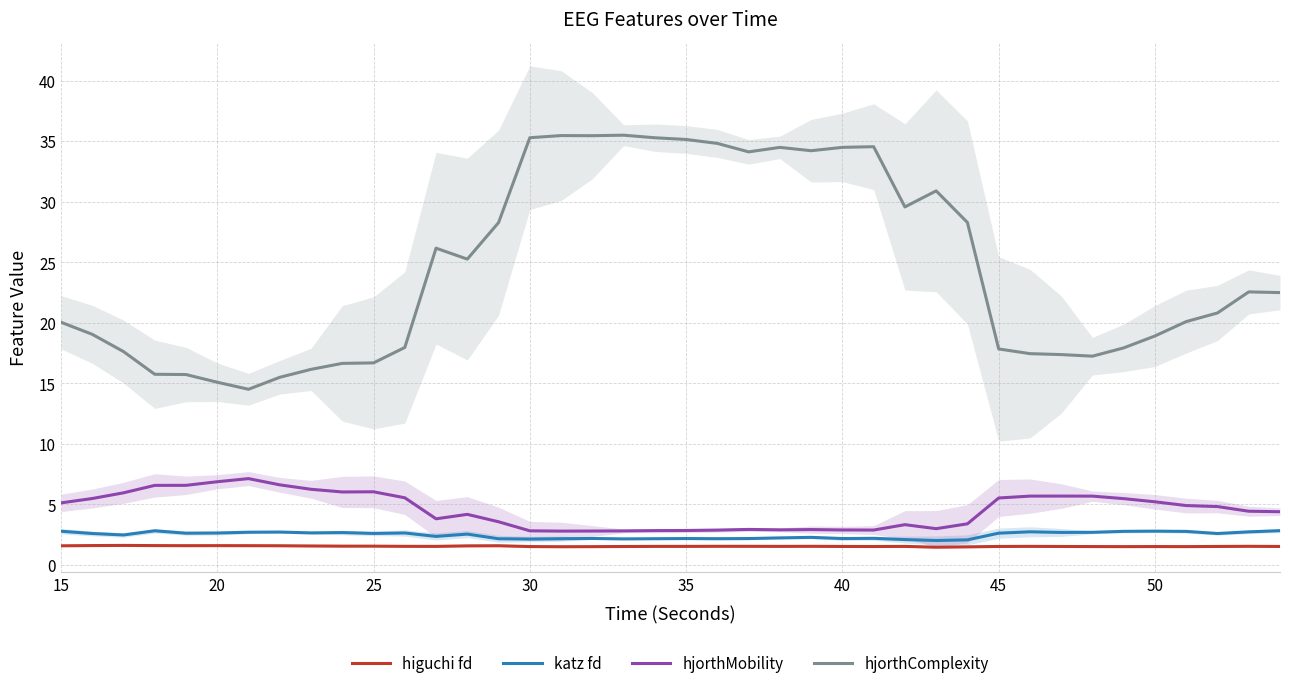

What is the average value of the katz fd series?

2.5